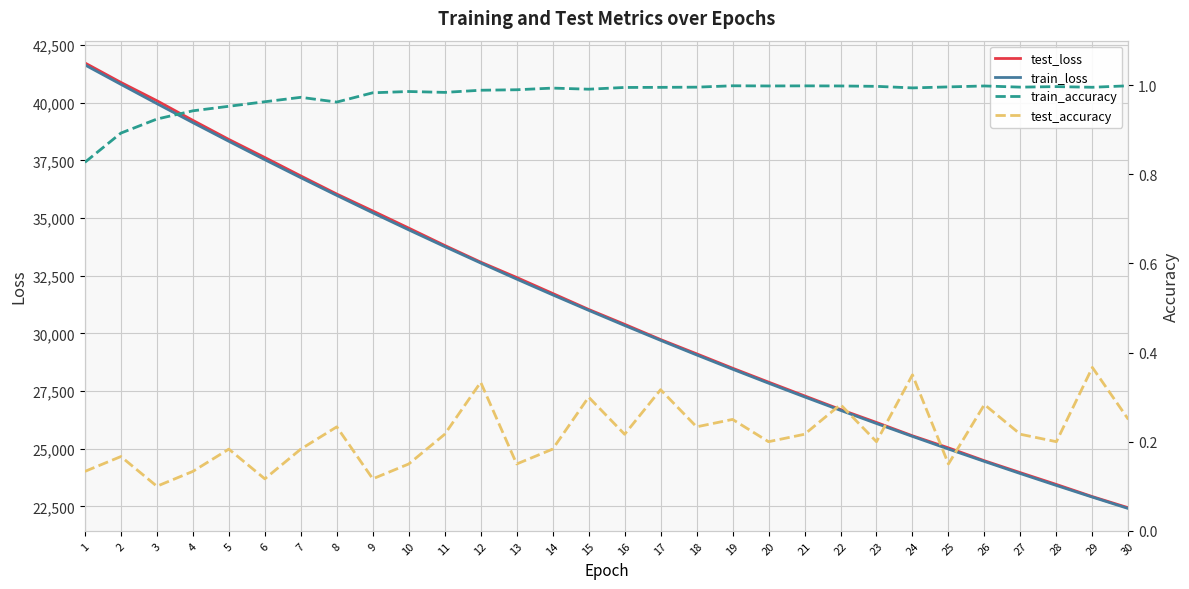

The value of test_loss at 10 is 34562.8. True or false?

True